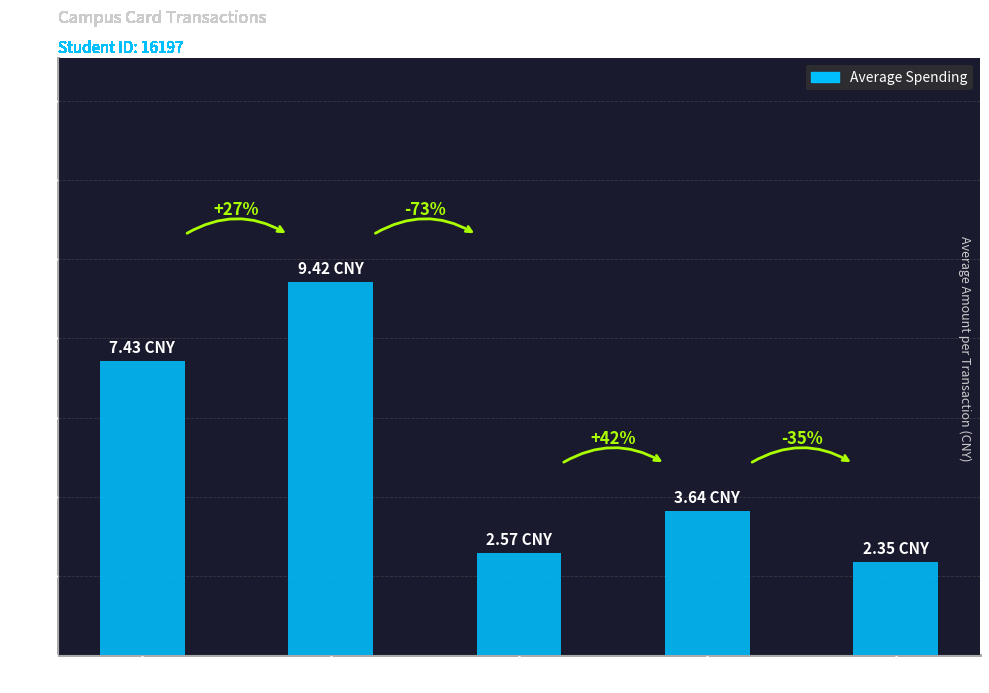

What is the sum of all values?

25.4